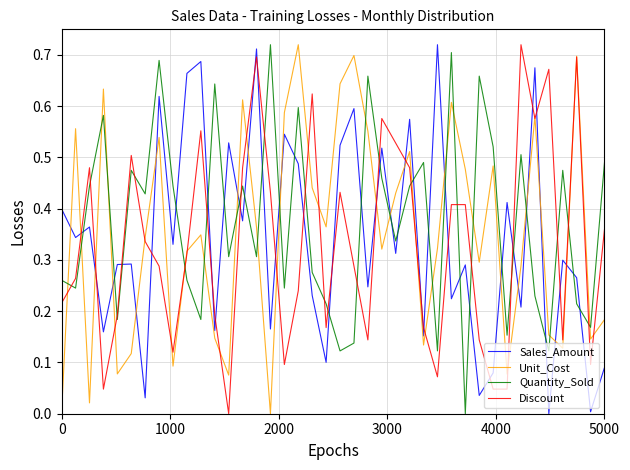

How many positive values does the Unit_Cost series have?

39